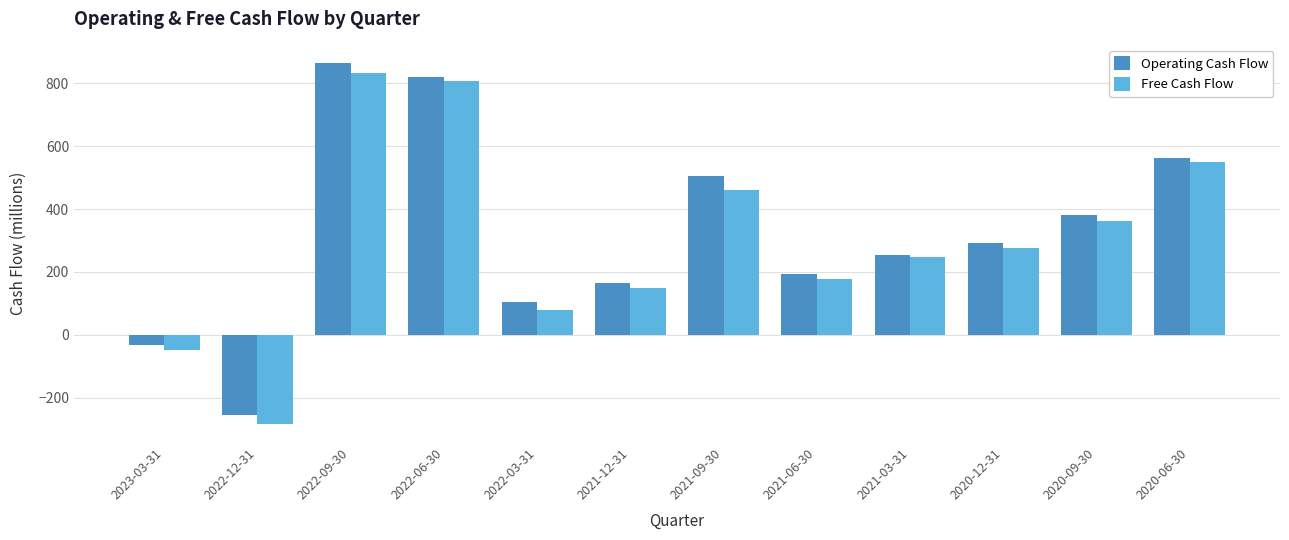

What is the average value of the Operating Cash Flow series?

321.2